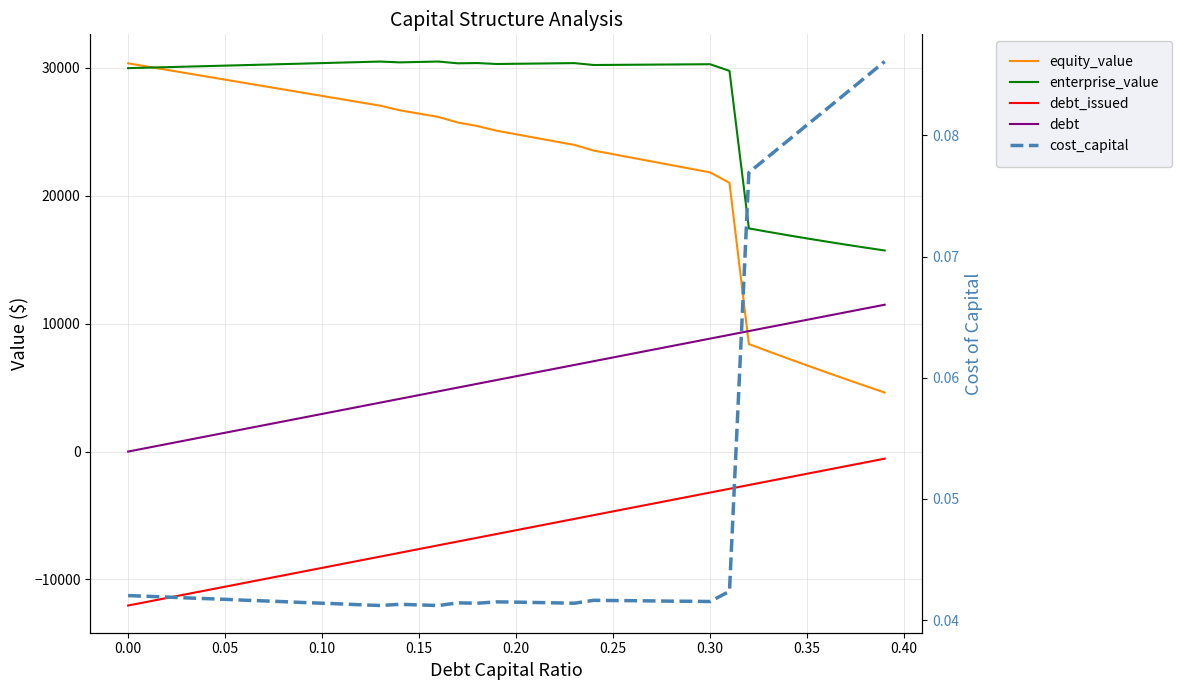

What are all the series names shown in the legend?

equity_value, enterprise_value, debt_issued, debt, cost_capital